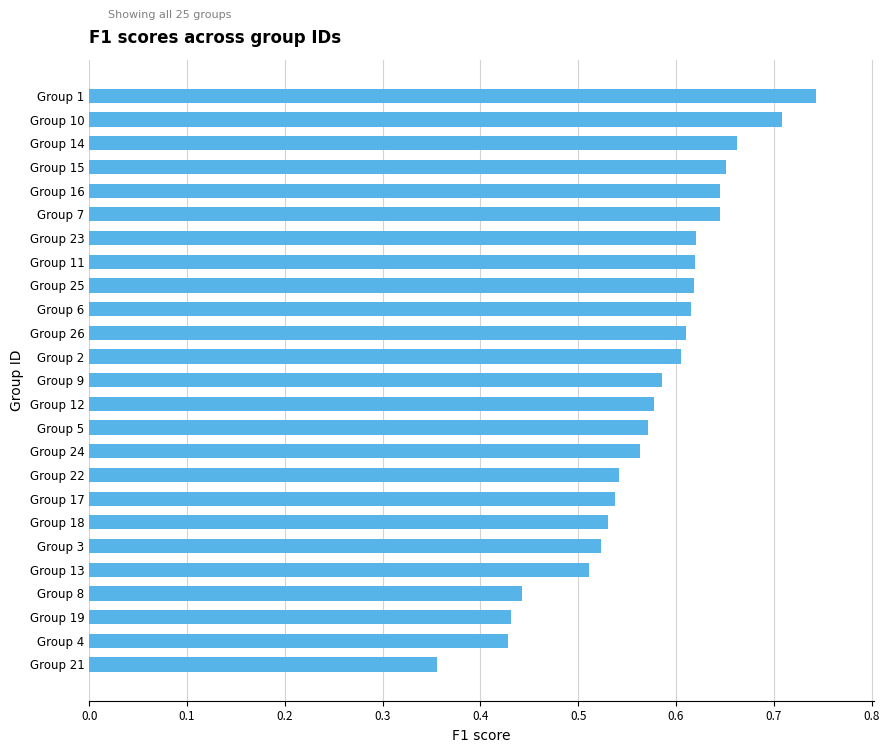

True or false: the data shows 0.1 at Group 21.

False